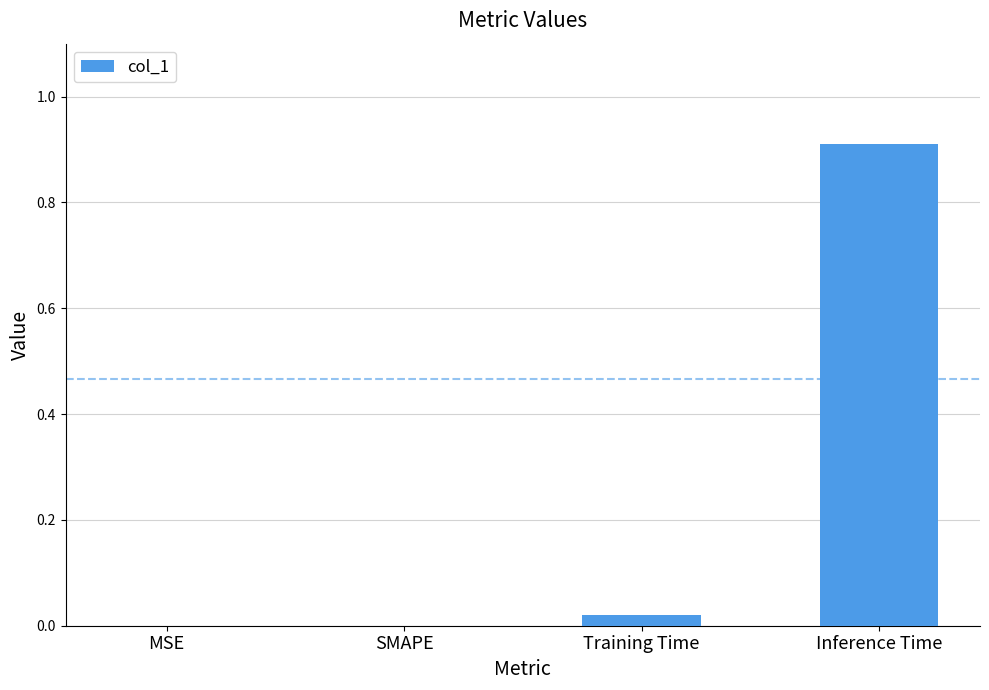

Which has a higher value, MSE or Inference Time?

Inference Time